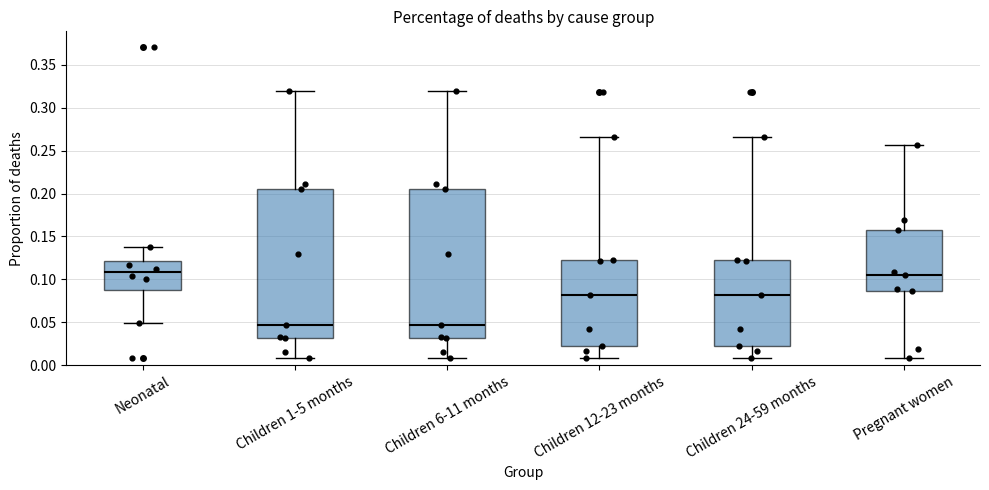

Reading left to right, read every box against the y-axis: the position of its median line, the range the box covers, and the ends of its whiskers. The values are not printed on the chart, so give them approximately, as read against the axis.

Neonatal: median 0.110, box 0.085 to 0.120, whiskers 0.050 to 0.140
Children 1-5 months: median 0.045, box 0.030 to 0.205, whiskers 0.010 to 0.320
Children 6-11 months: median 0.045, box 0.030 to 0.205, whiskers 0.010 to 0.320
Children 12-23 months: median 0.080, box 0.025 to 0.120, whiskers 0.010 to 0.265
Children 24-59 months: median 0.080, box 0.025 to 0.120, whiskers 0.010 to 0.265
Pregnant women: median 0.105, box 0.085 to 0.160, whiskers 0.010 to 0.255